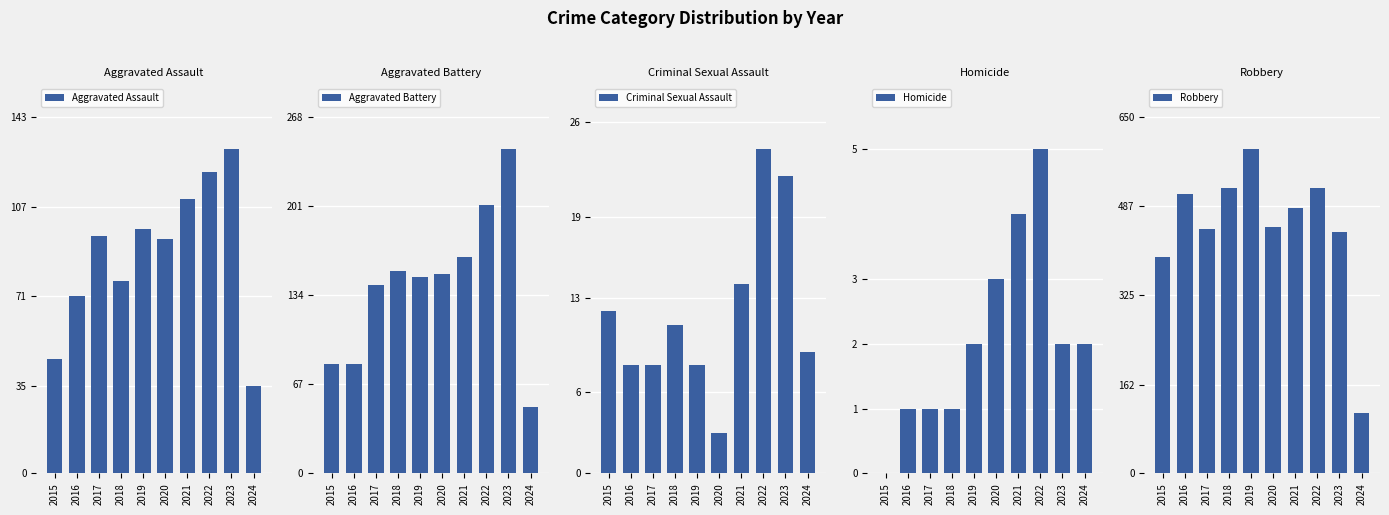

What is the total value across all series at 2016?

672